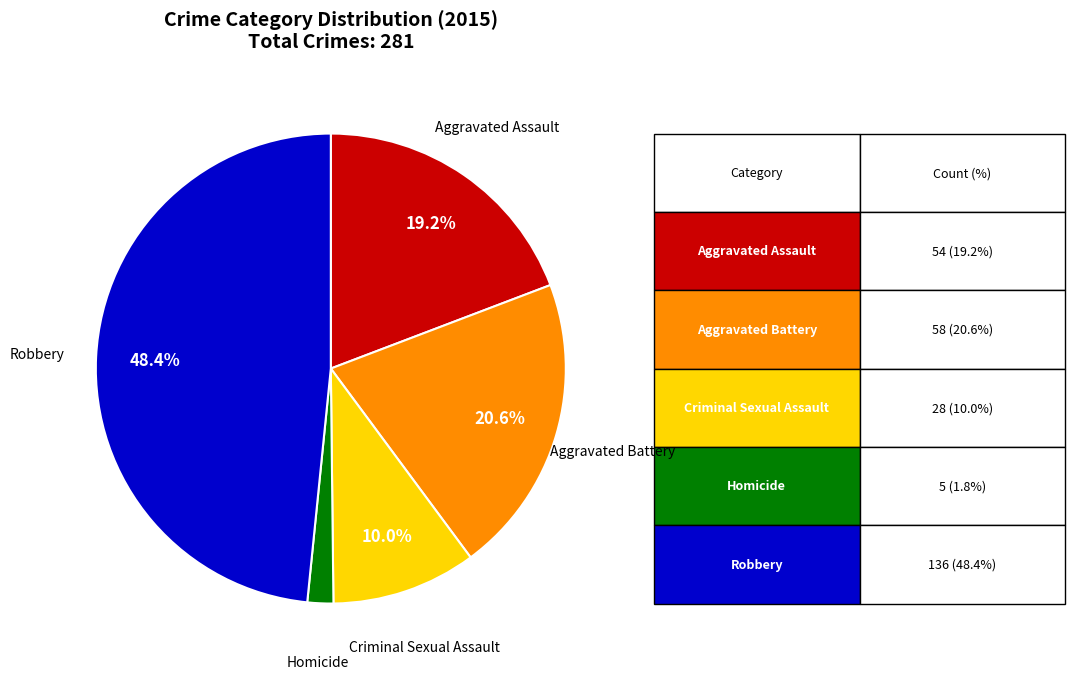

Does any single category account for the majority?

No